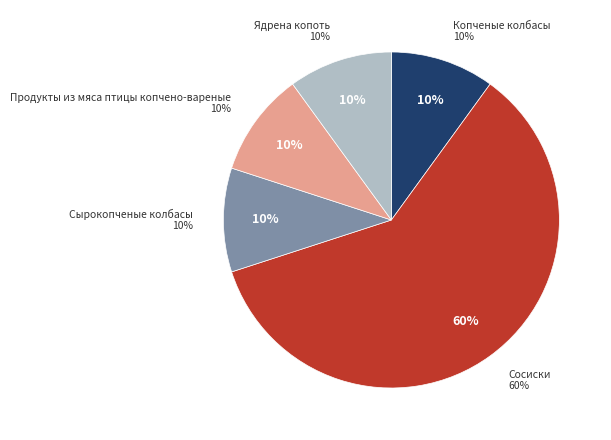

To the nearest percent, what is the difference between the largest and smallest slice percentages?

50%